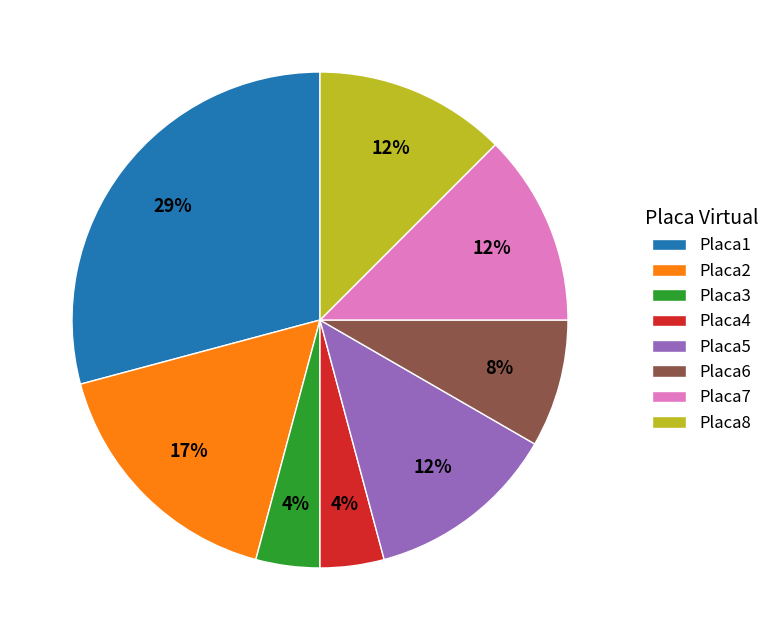

Which category has the biggest portion of the pie?

Placa1